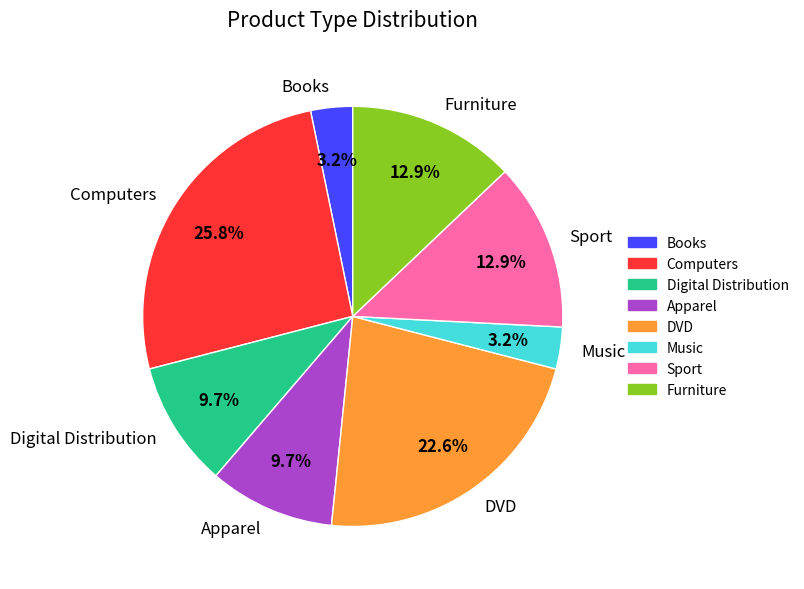

What portion of the pie excludes Computers?

74.2%